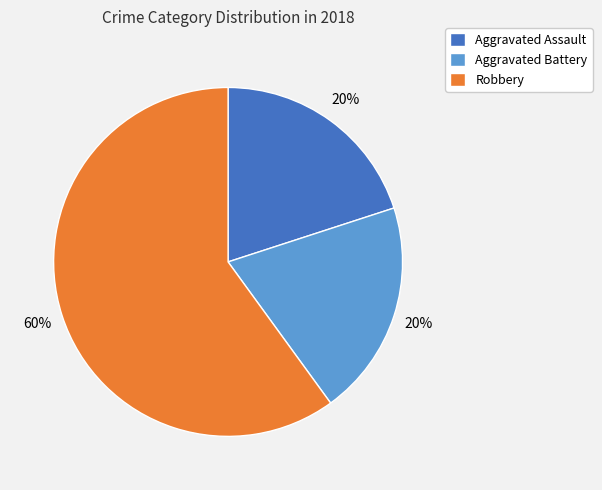

What is the ratio of the value at Robbery to the value at Aggravated Assault?

3.0